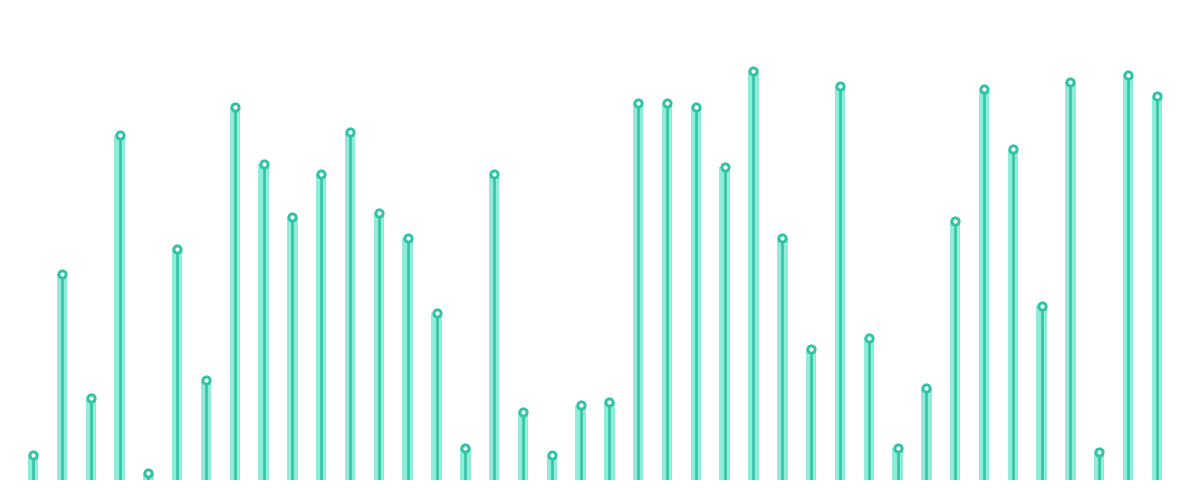

What is the ratio of the value at 39 to the value at 2?

4.7